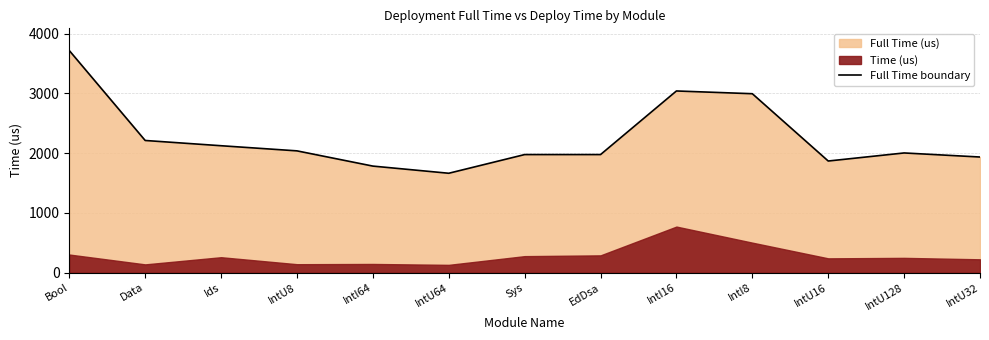

How many categories are shown in the chart?

13